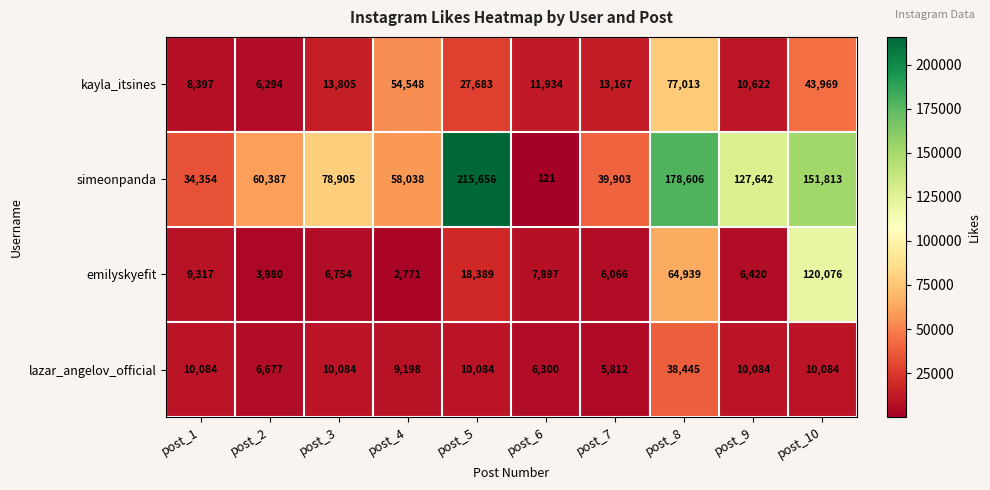

What value does the lazar_angelov_official series have at post_2, to the nearest 10?

6680